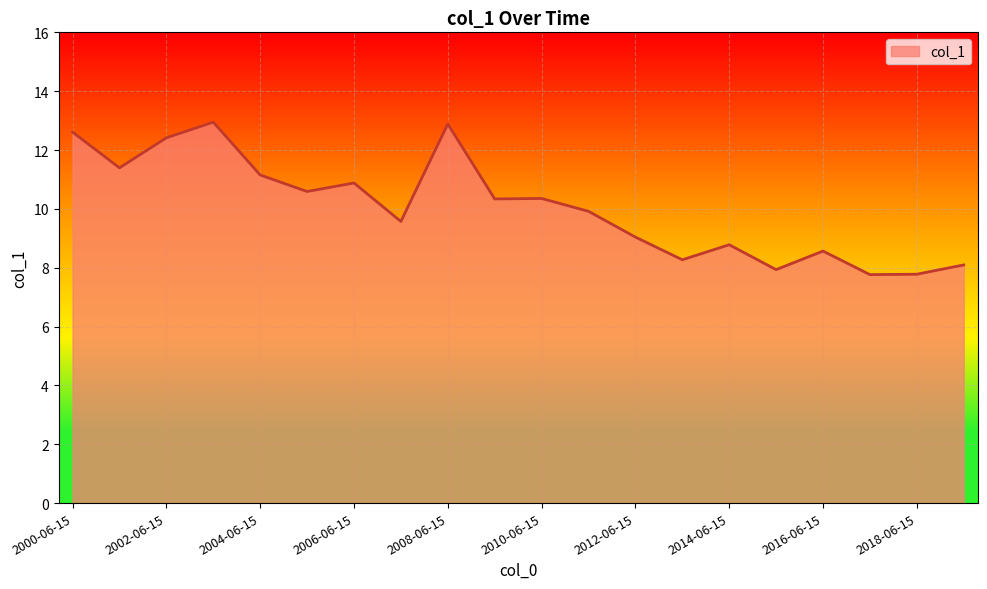

What is the smallest value displayed?

7.8